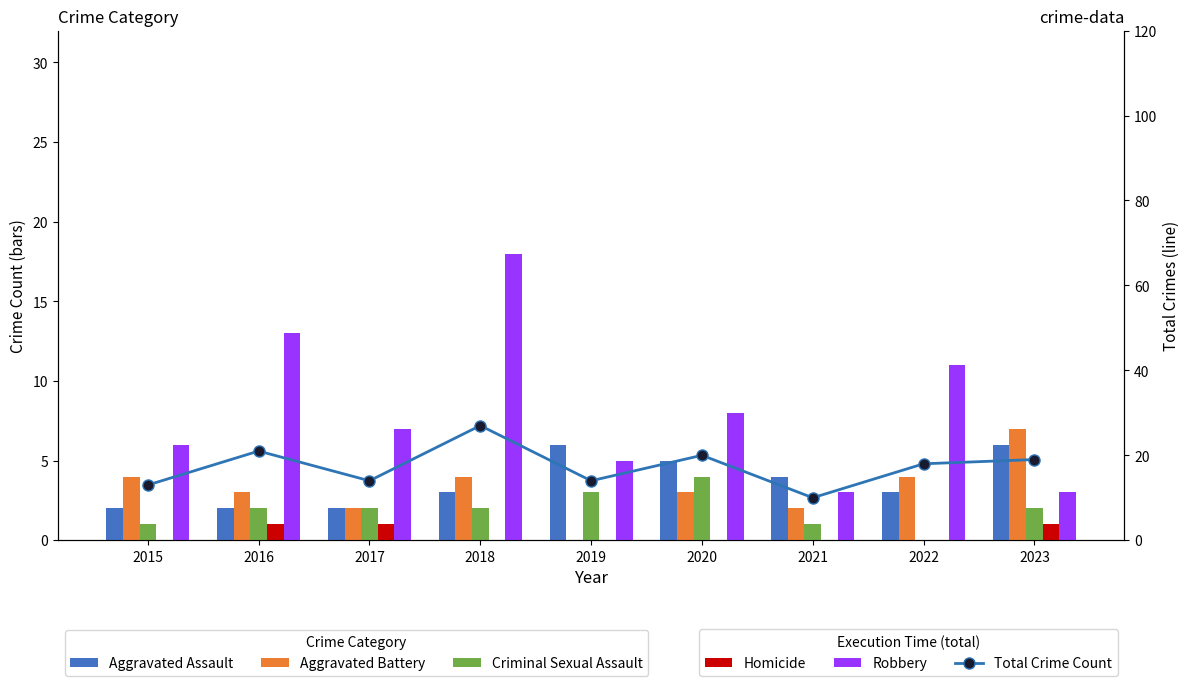

Where is Homicide nearest to the value 0?

2015